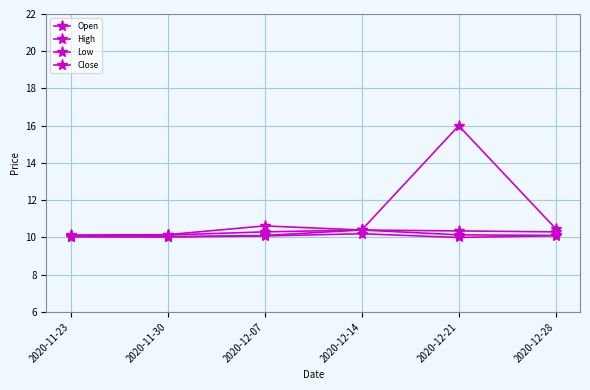

True or false: Close has a value of 2.5 at 2020-12-21.

False